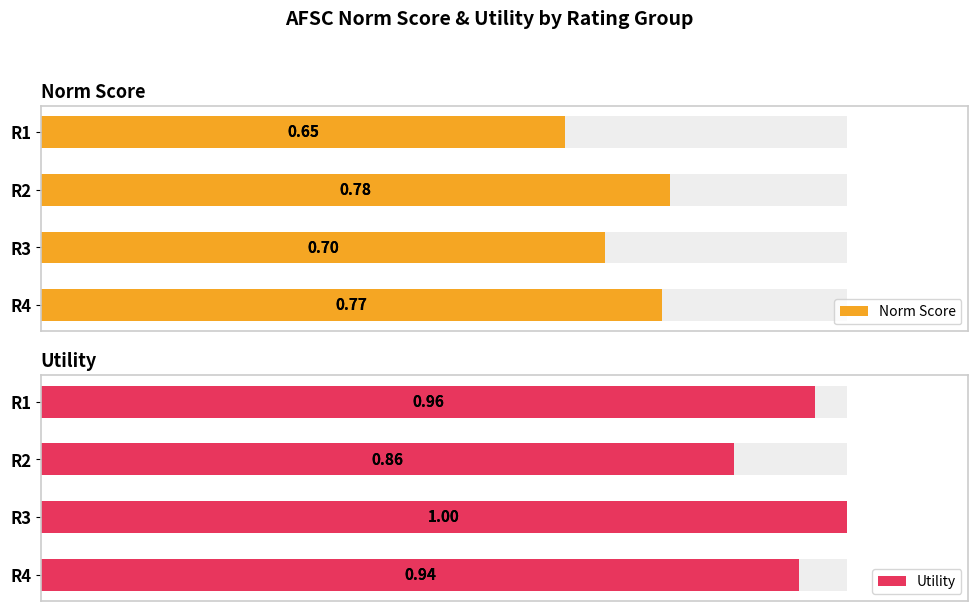

At R3, list the series in order from smallest to largest.

Norm Score, Utility